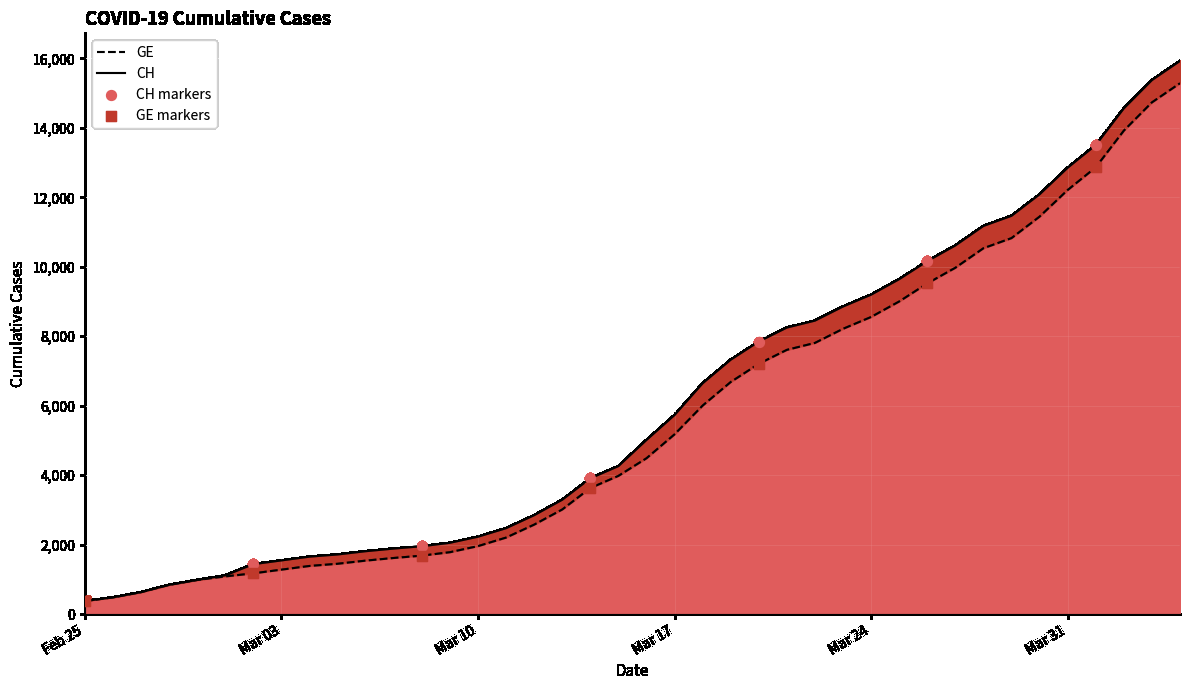

What are all the series names shown in the legend?

CH, GE